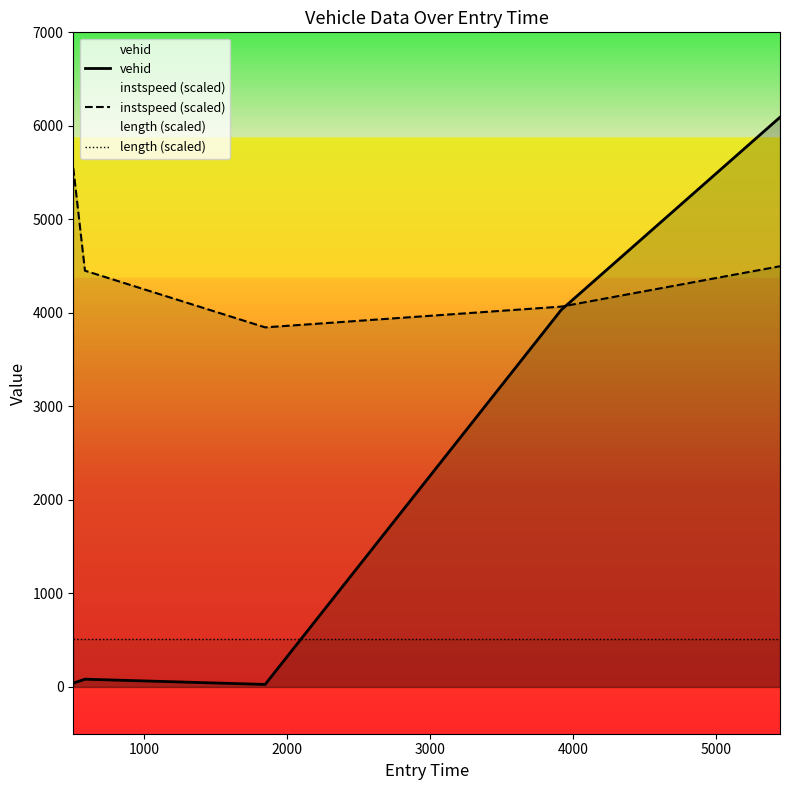

Which series has the largest total across all categories?

instspeed (scaled)